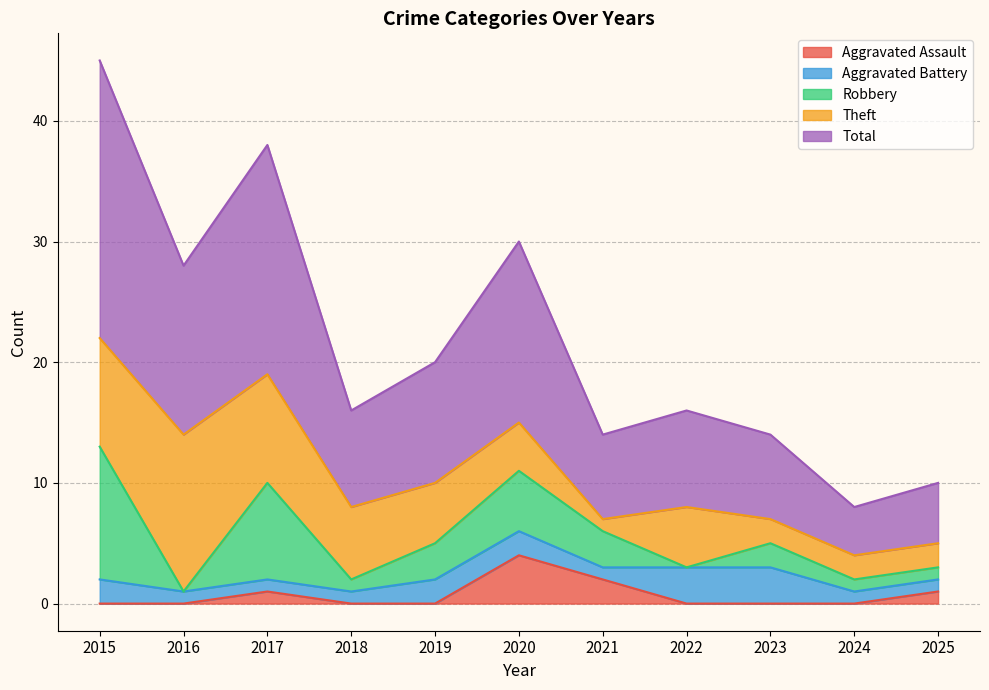

Rank the categories by Theft value from lowest to highest.

2021, 2023, 2024, 2025, 2020, 2019, 2022, 2018, 2015, 2017, 2016